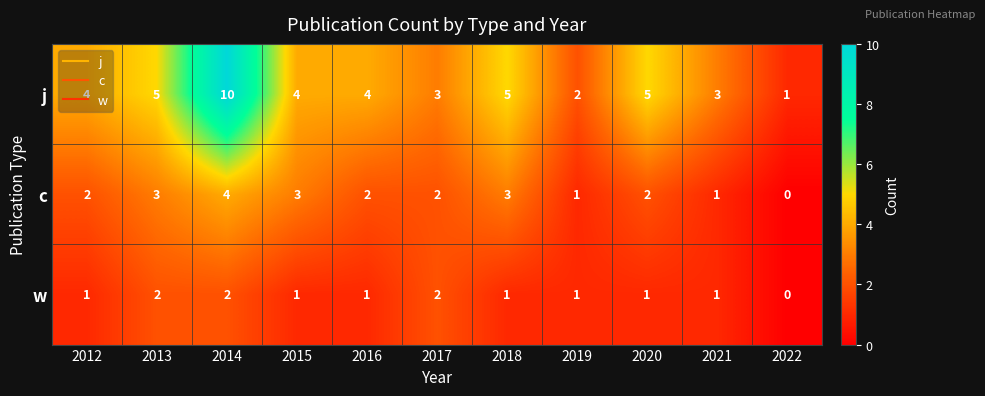

How many values in c are above zero?

10